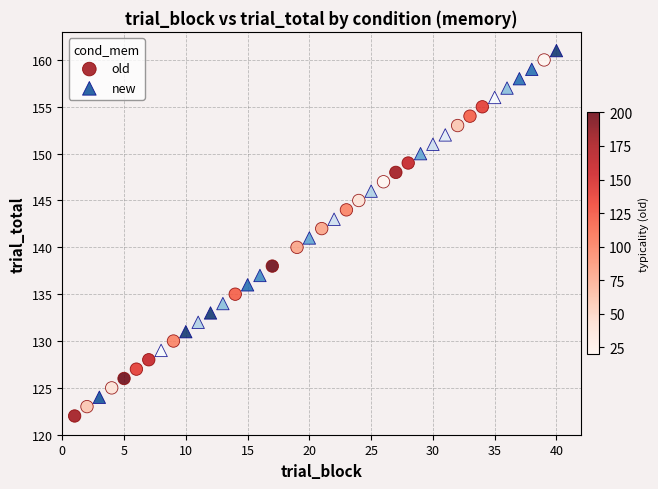

Which series contains the lowest Y value?

old